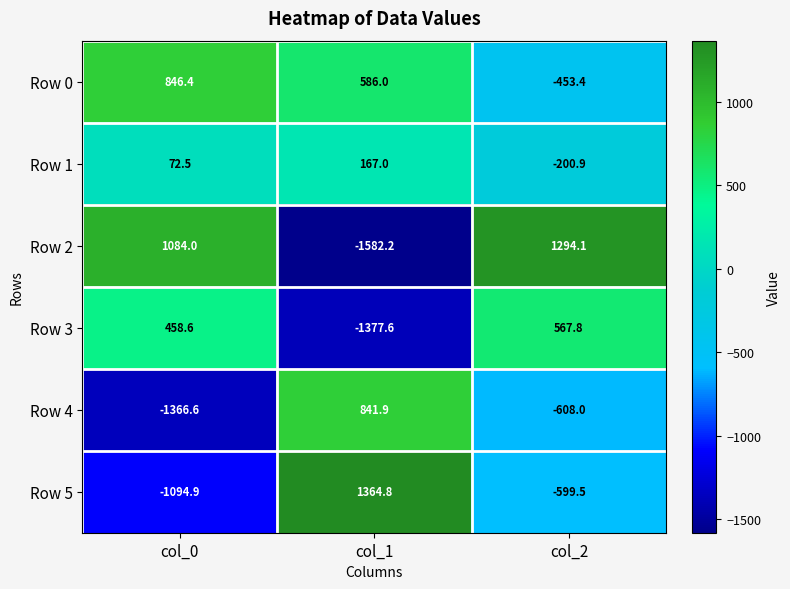

At which category does the chart reach its minimum across all series?

col_1